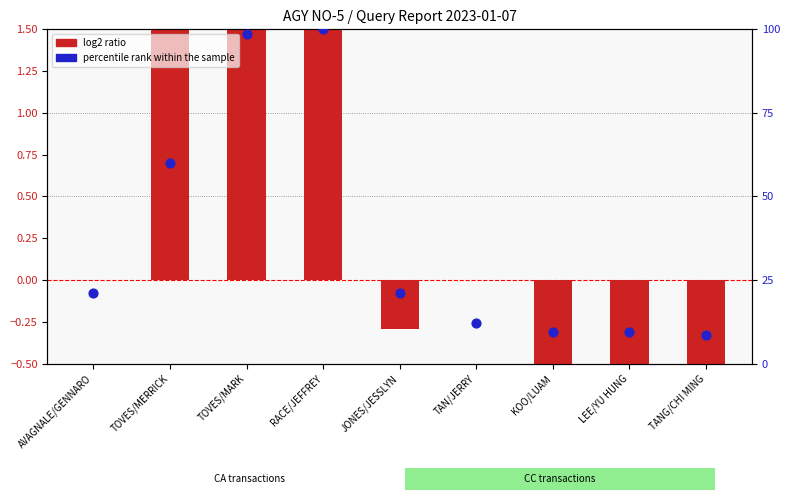

At how many categories does at least one series exceed 27?

3